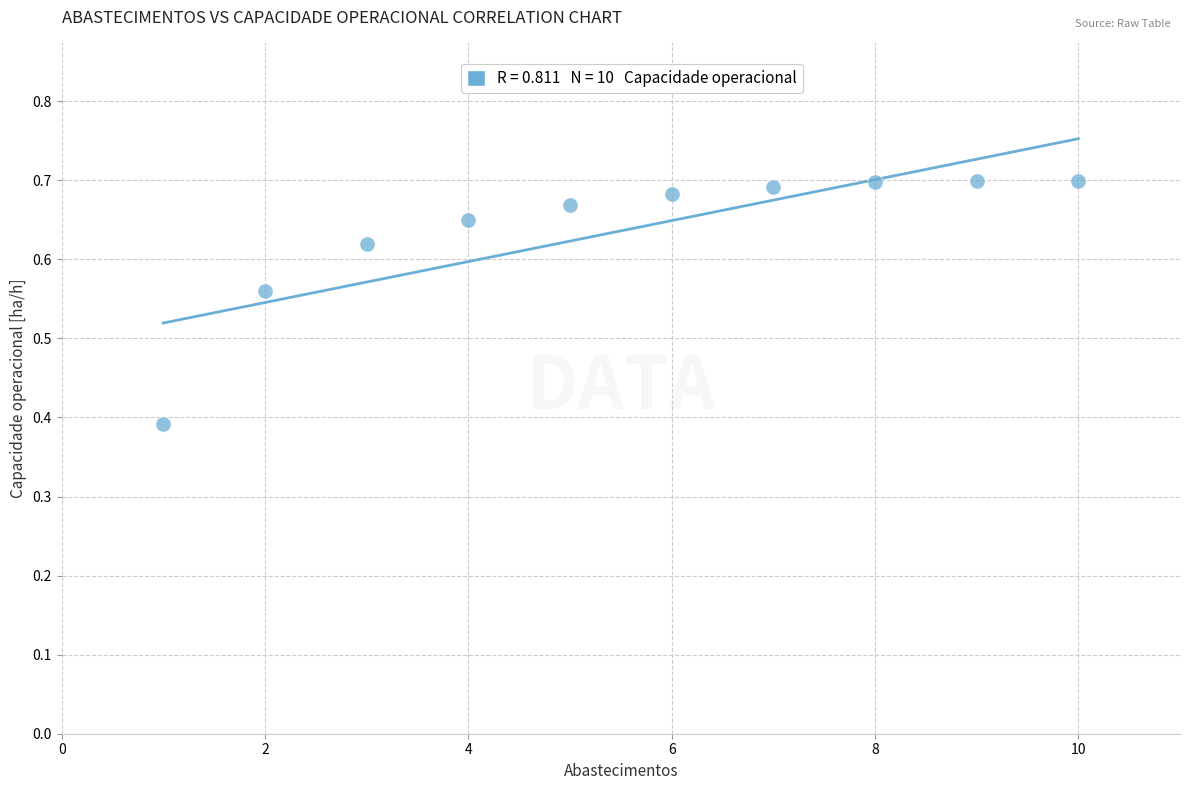

What is the range of Y values (max minus min)?

0.3